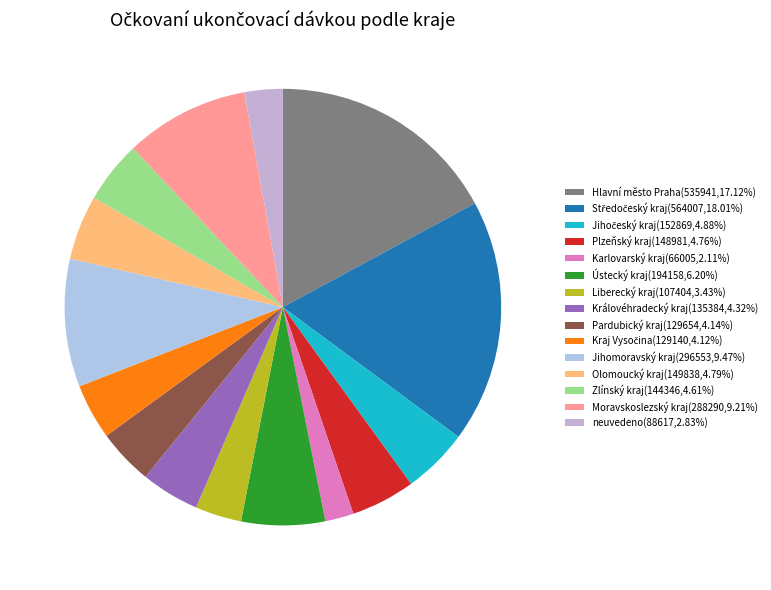

What is the change in value from Pardubický kraj to Olomoucký kraj?

+20184